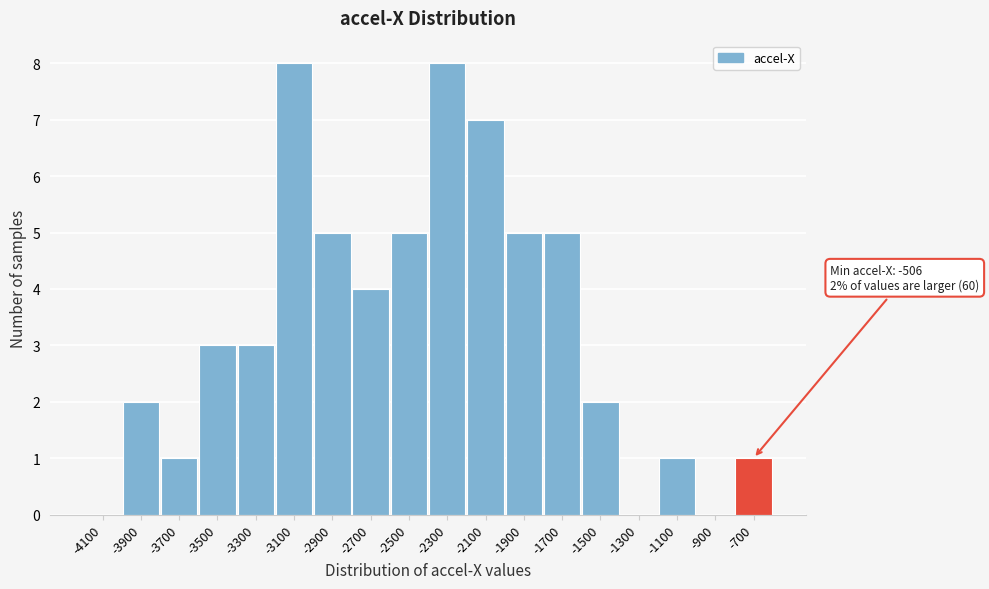

Reading left to right, list all the values displayed in this chart.

-4100=0	-3900=2	-3700=1	-3500=3	-3300=3	-3100=8	-2900=5	-2700=4	-2500=5	-2300=8	-2100=7	-1900=5	-1700=5	-1500=2	-1300=0	-1100=1	-900=0	-700=1